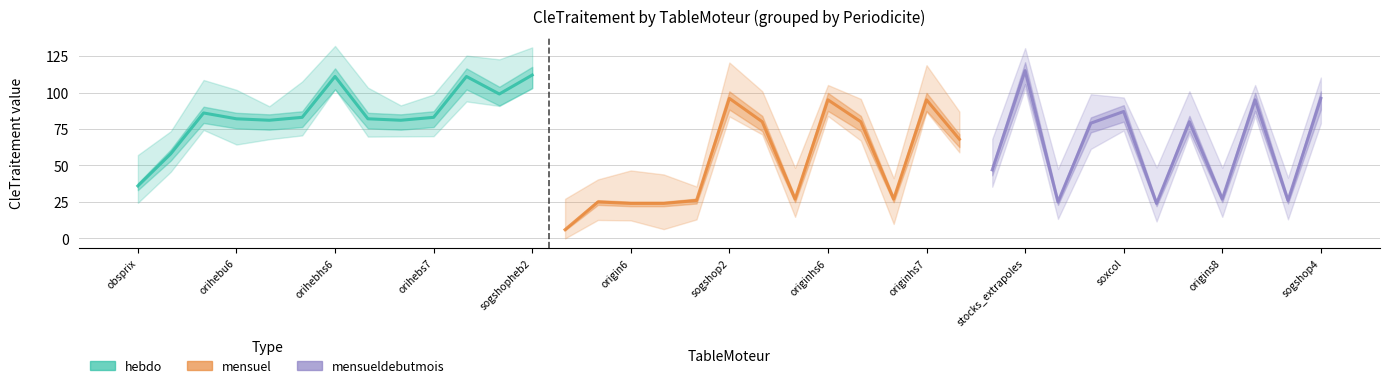

Is the value of Priorite at origin6 greater than the value of CleTraitement at originhs6?

No